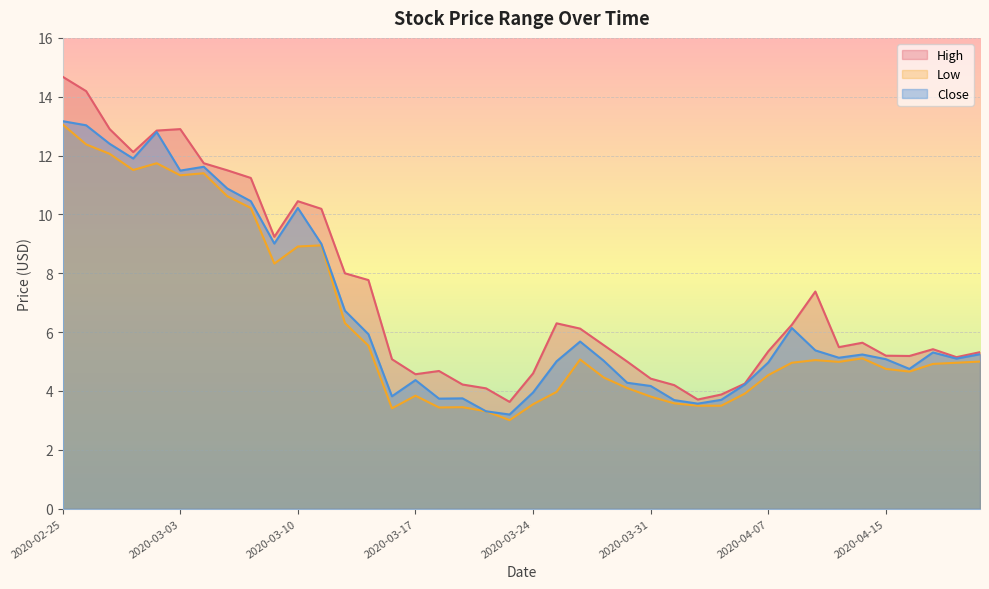

How many series are shown in this chart?

3